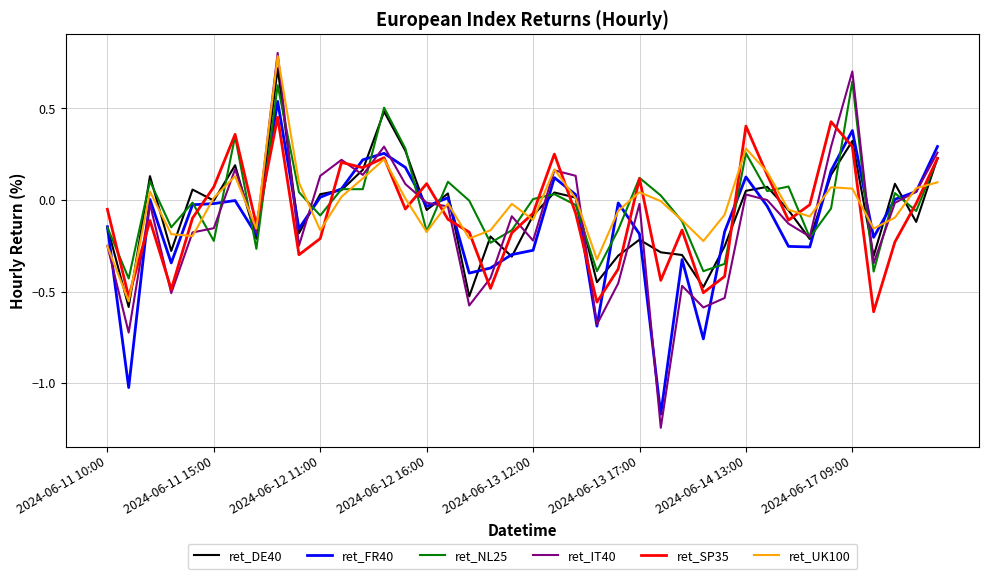

What is the maximum value shown in the chart?

0.8